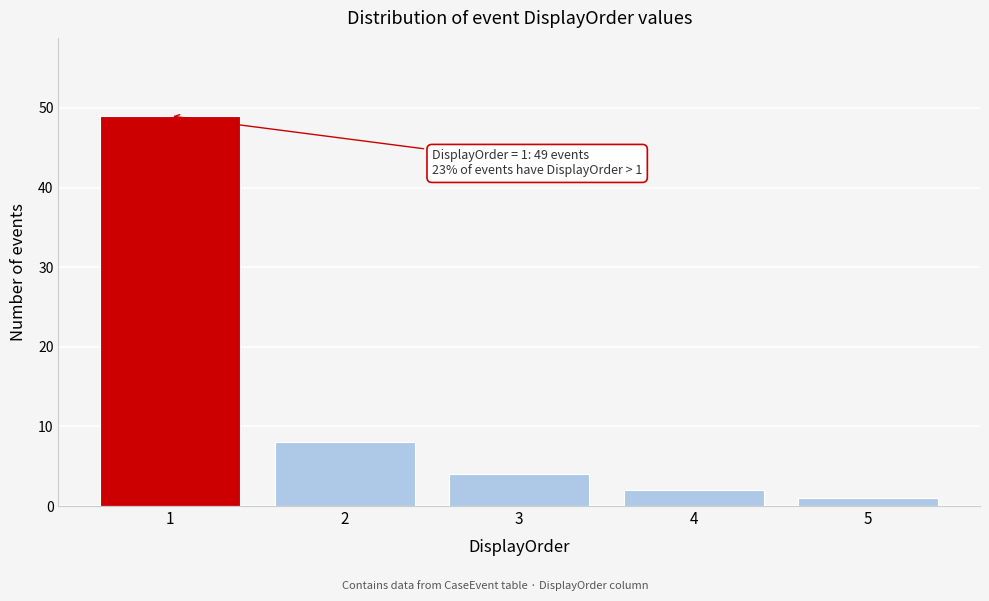

Over which range of the x-axis is the bar tallest?

0.5 to 1.5